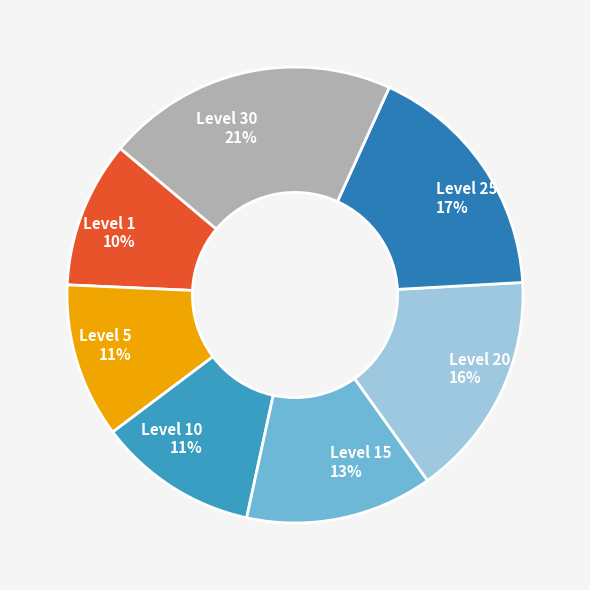

Which has a higher value, Level 10 11% or Level 15 13%?

Level 15 13%